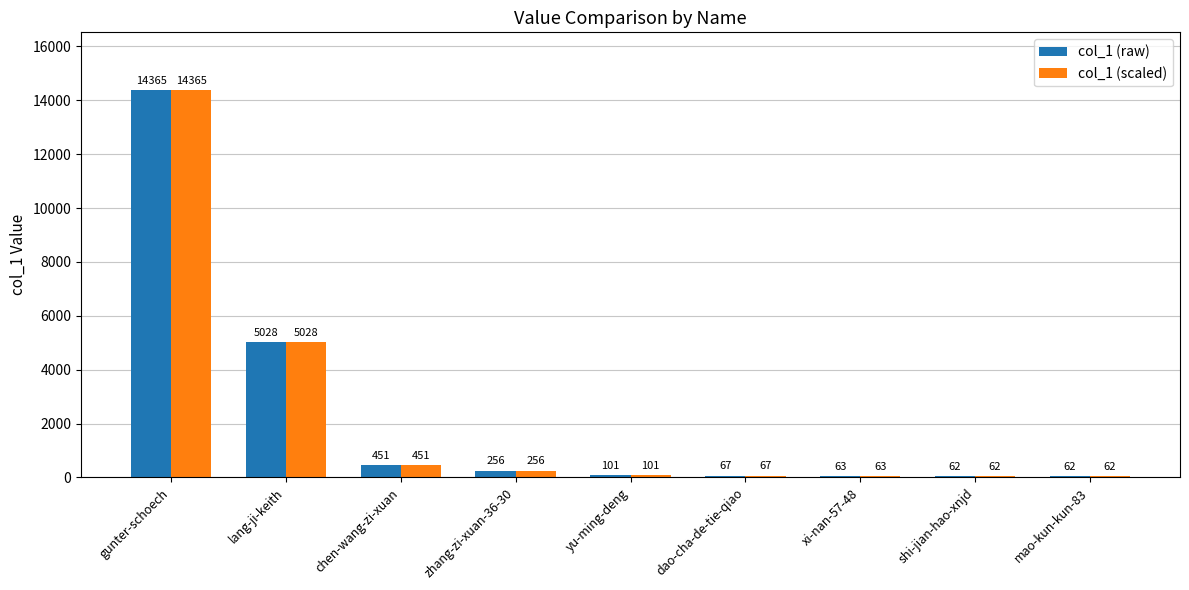

Reading left to right, list all the values displayed in this chart.

col_1 (raw): 14365	5028	451	256	101	67	63	62	62
col_1 (scaled): 14365	5028	451	256	101	67	63	62	62